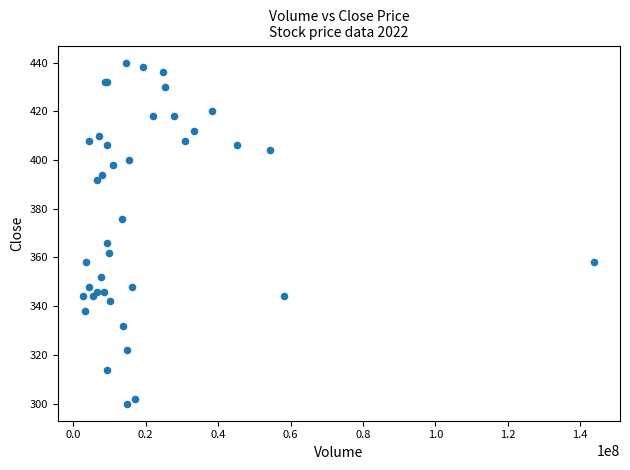

What Y value in the scatter plot is closest to 370?

366